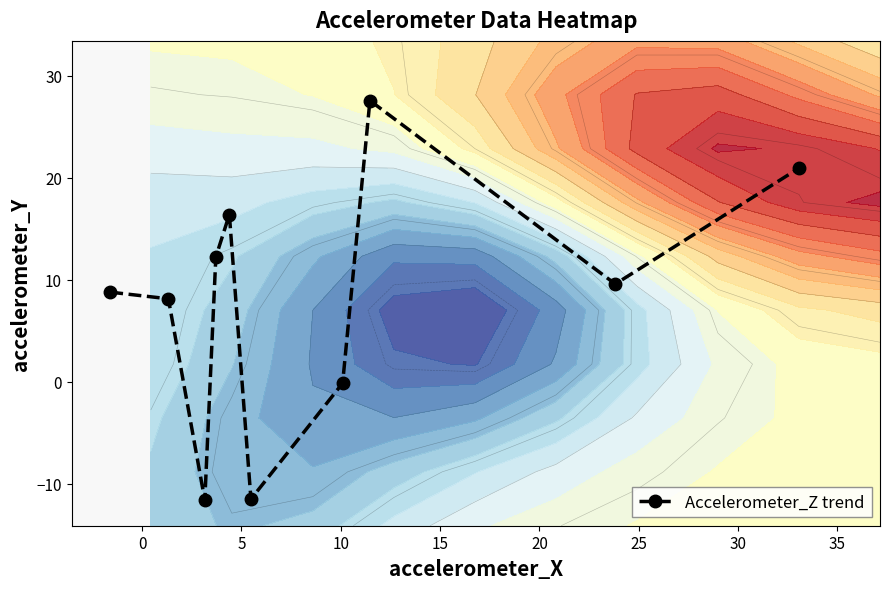

What is the highest value of the Accelerometer_Z trend series?

27.6